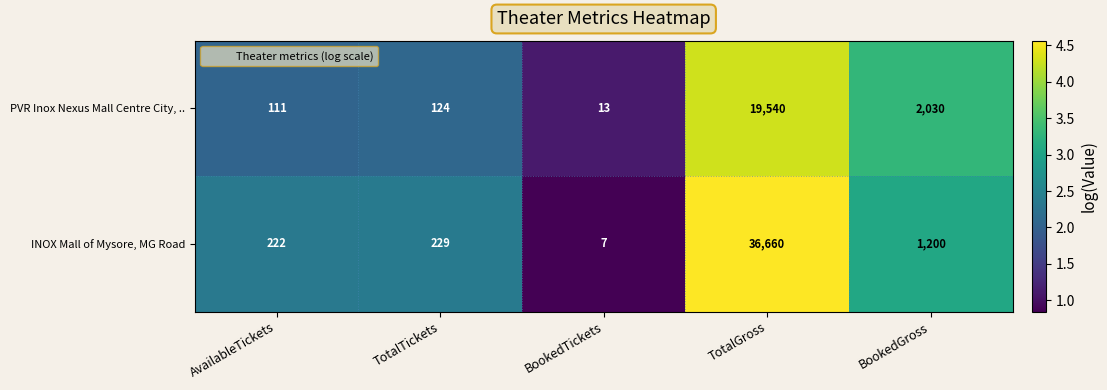

Which series has the largest range (max minus min)?

INOX Mall of Mysore, MG Road